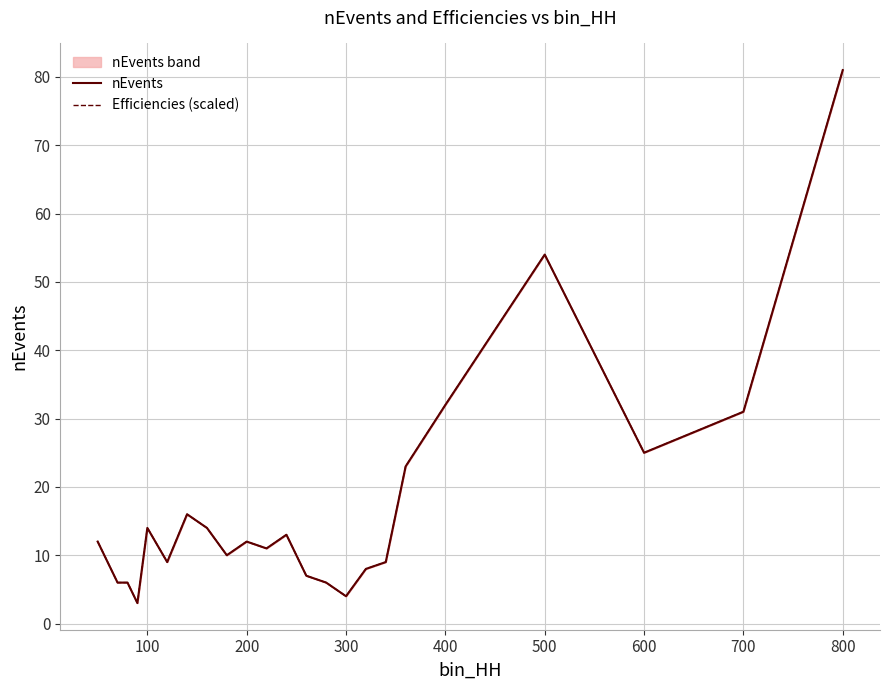

What is the difference between the maximum and minimum values in the nEvents series?

78.0